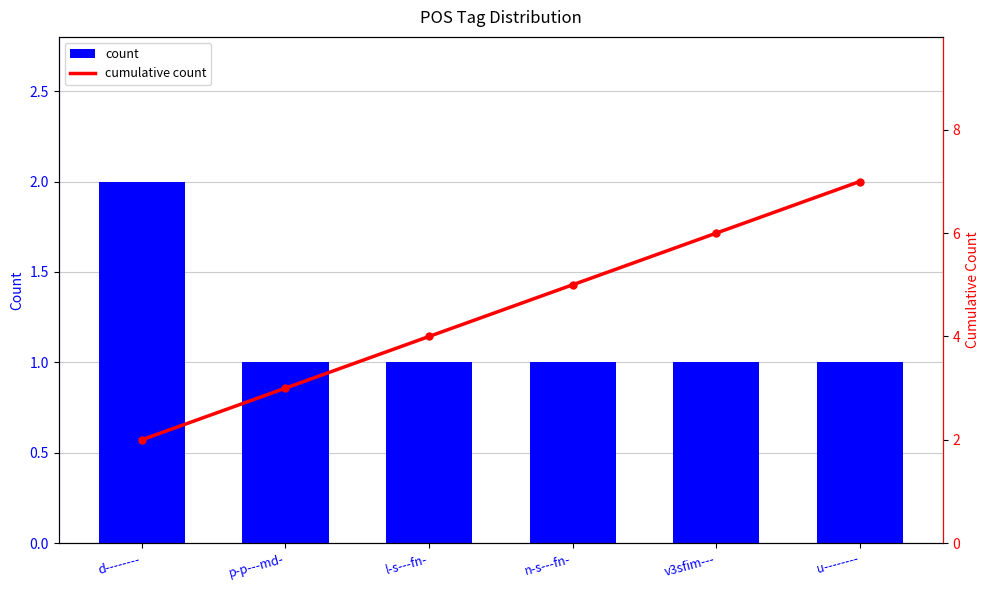

List the series in order of their overall mean, highest first.

cumulative count, count